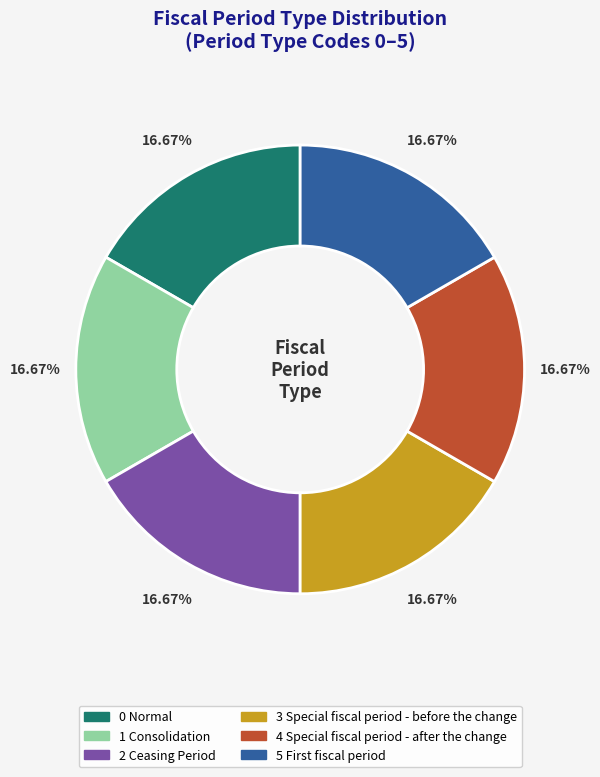

Does 4 Special fiscal period - after the change account for over 50% of the chart?

No